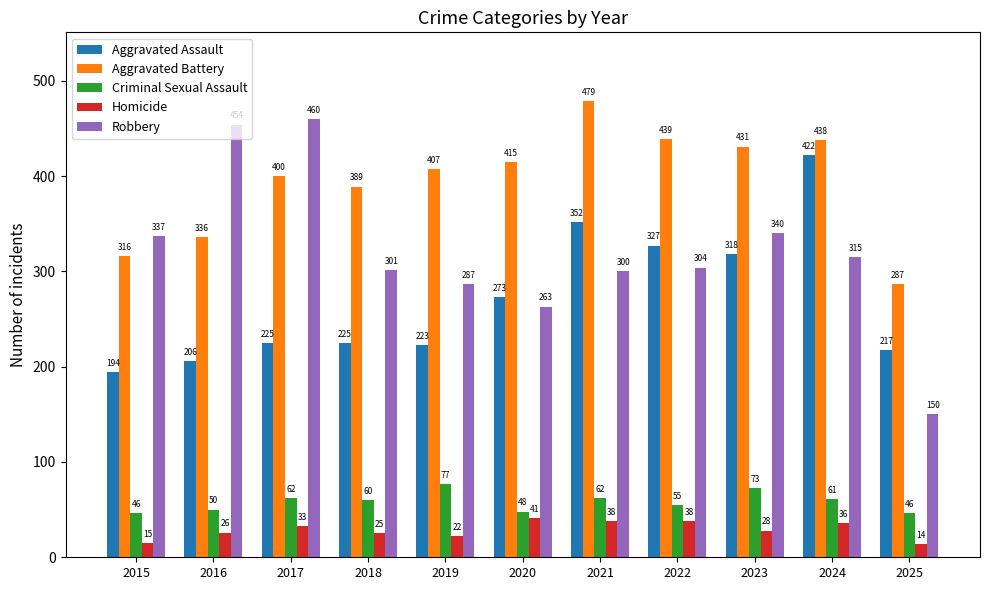

How many groups of bars are there?

11